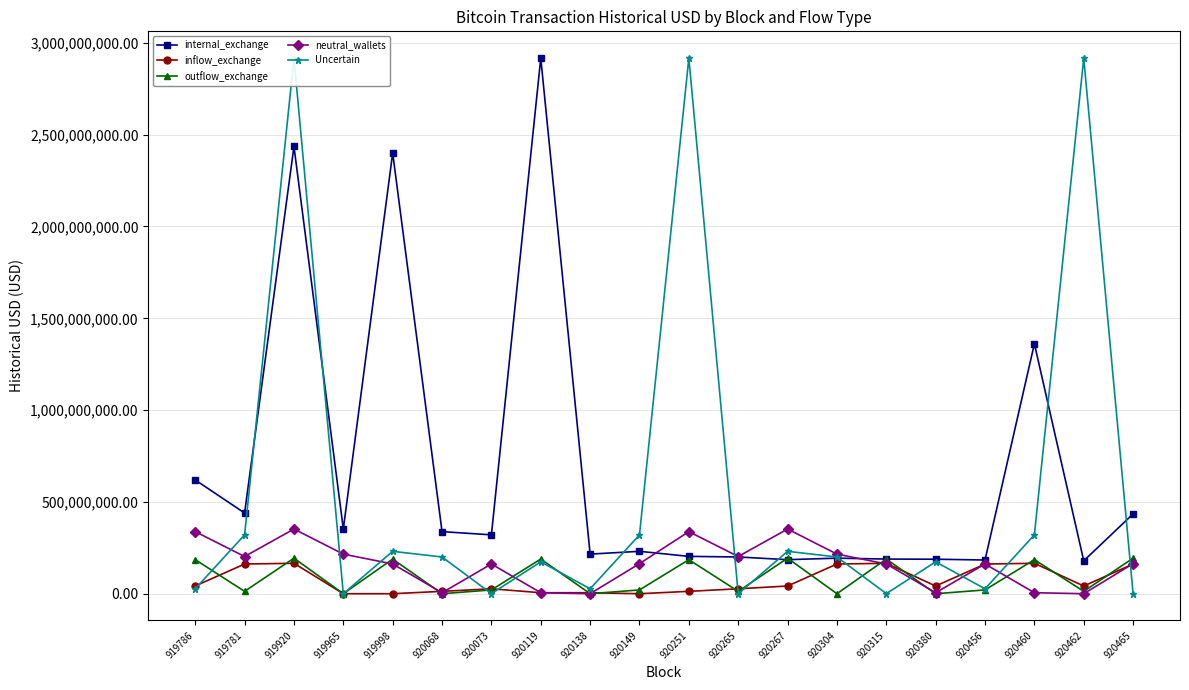

True or false: neutral_wallets and Uncertain cross at least once.

True